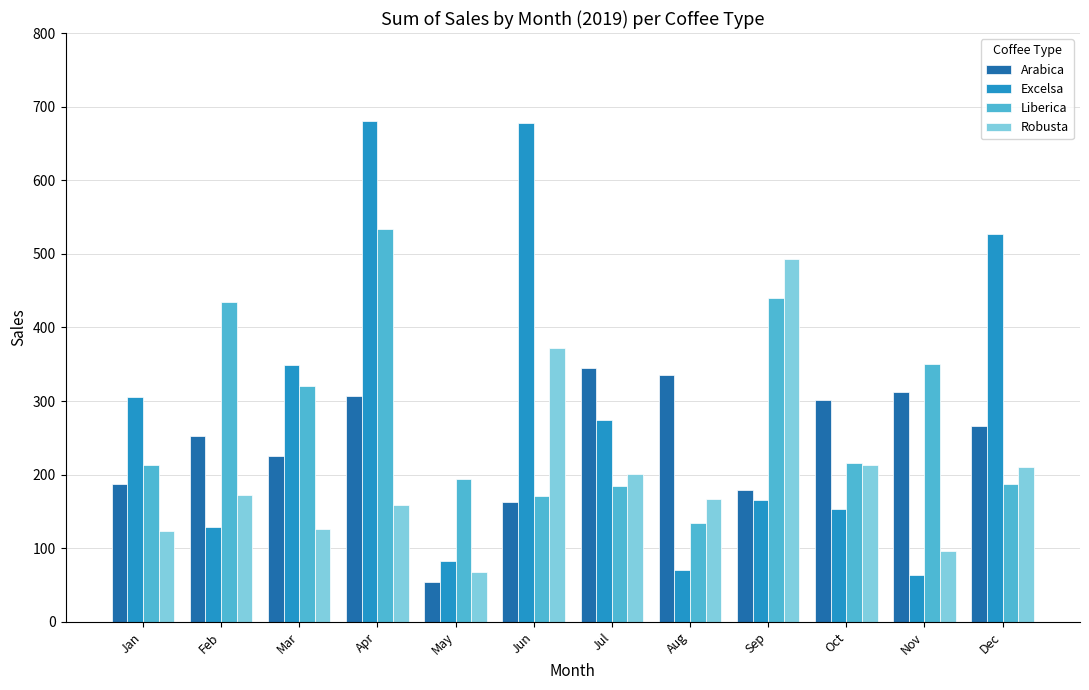

True or false: Arabica has a value of 248.0 at Jun.

False